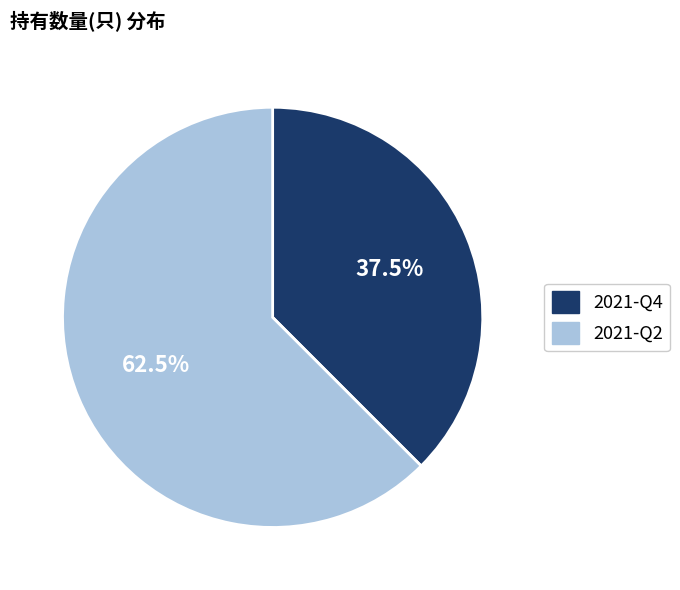

What is the total percentage of 2021-Q2 and 2021-Q4?

100.0%